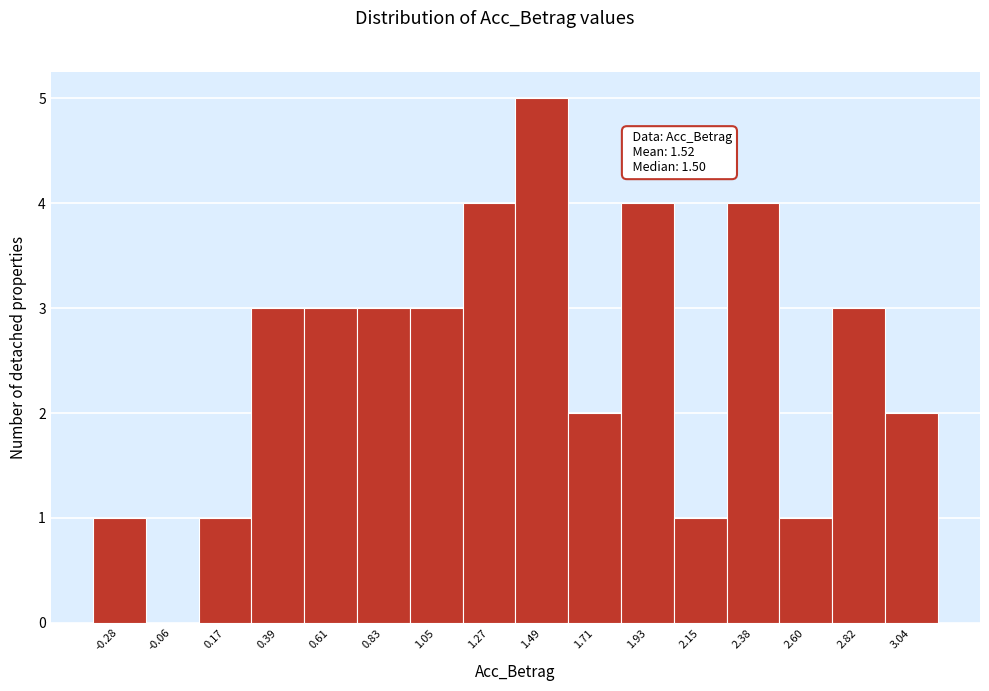

Which range on the x-axis has the tallest bar?

1.40 to 1.60